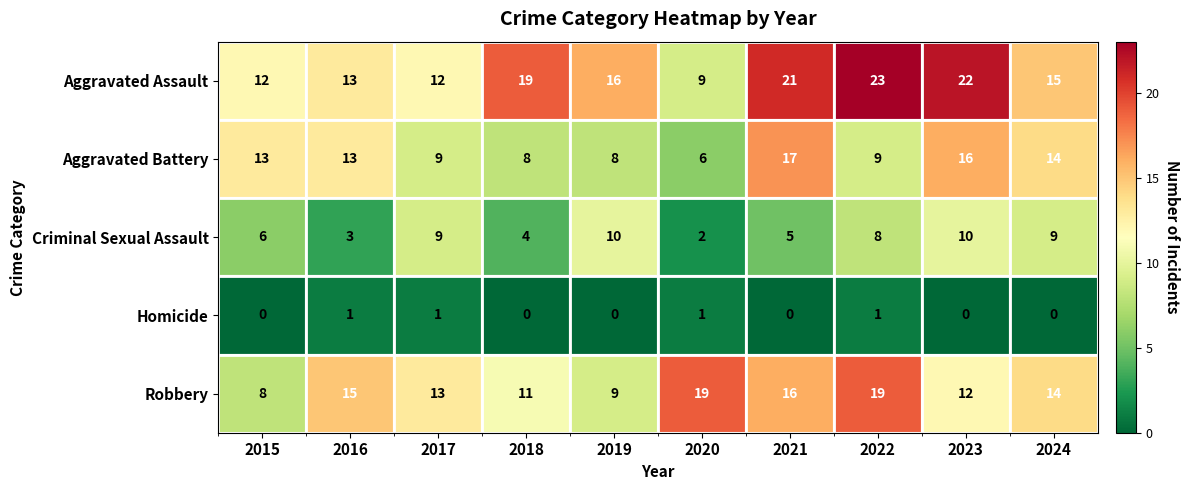

The Aggravated Assault series shows 11 at 2018. True or false?

False